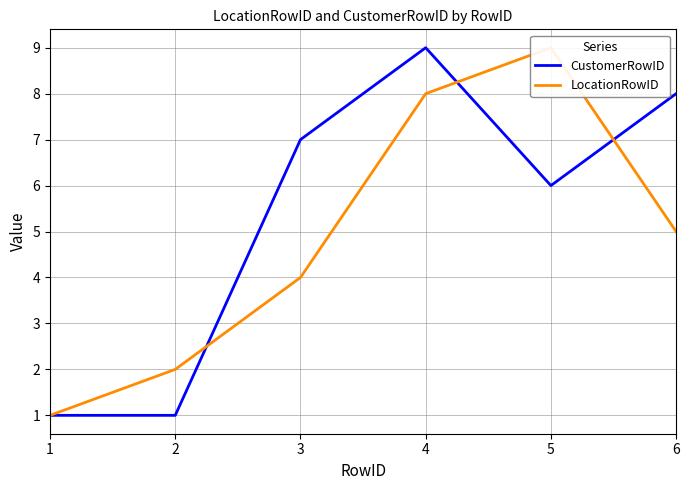

At which label is LocationRowID closest to 5?

6